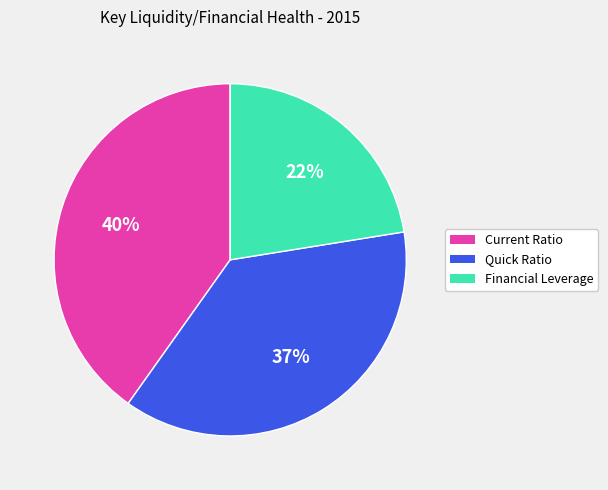

Is the sum of Quick Ratio and Financial Leverage greater than half?

Yes